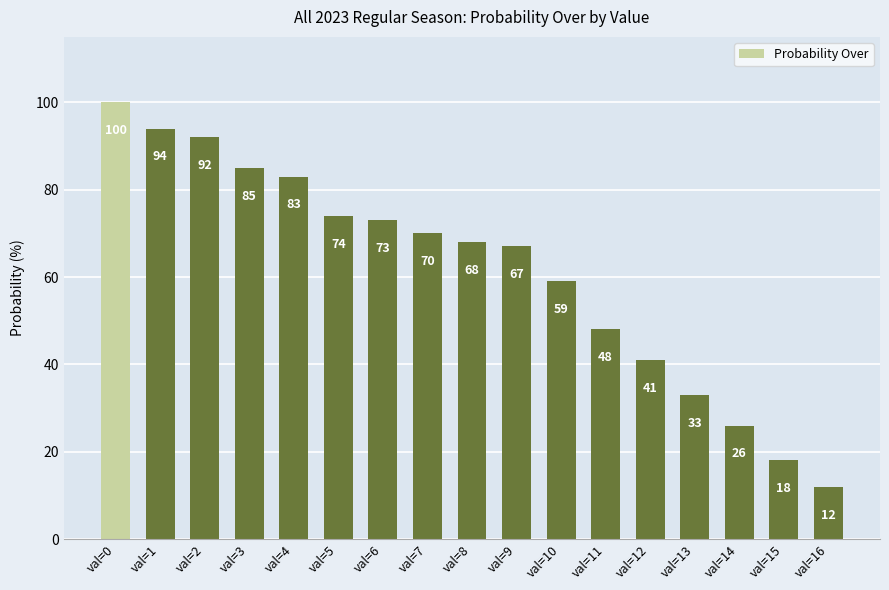

Reading left to right, transcribe all the data shown in this chart.

val=0=100	val=1=94	val=2=92	val=3=85	val=4=83	val=5=74	val=6=73	val=7=70	val=8=68	val=9=67	val=10=59	val=11=48	val=12=41	val=13=33	val=14=26	val=15=18	val=16=12